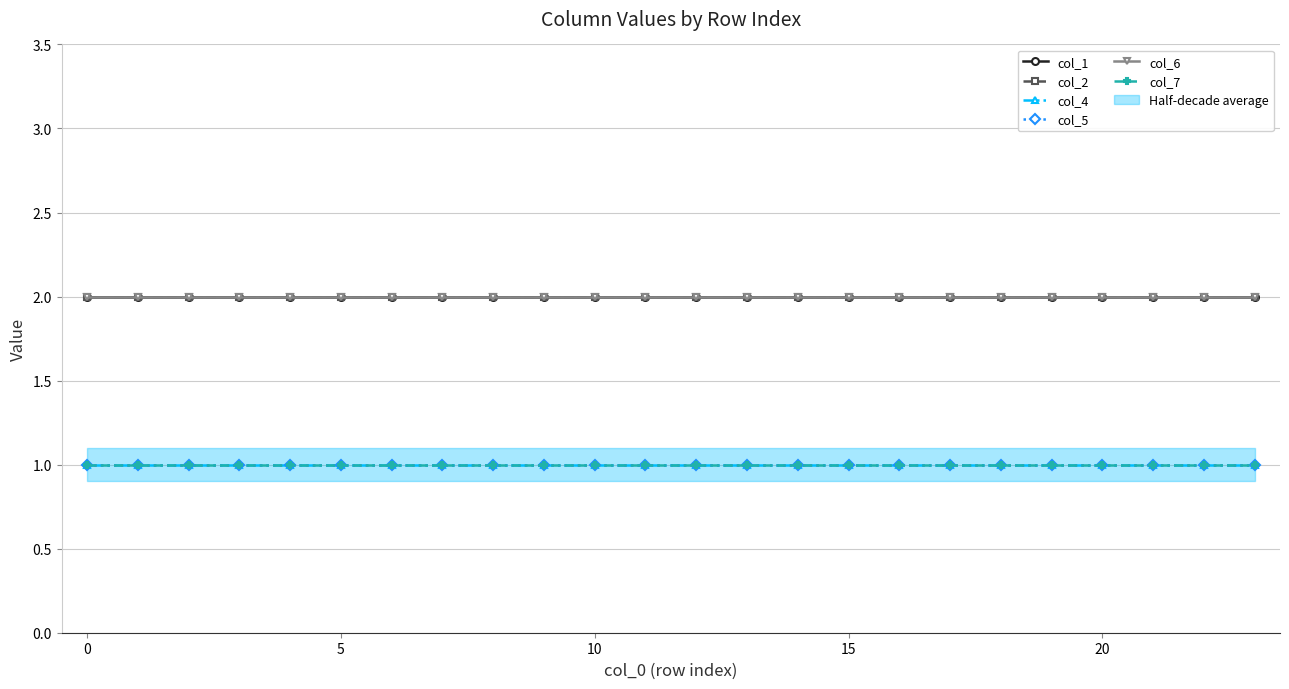

True or false: col_4 and col_6 intersect in this chart.

False